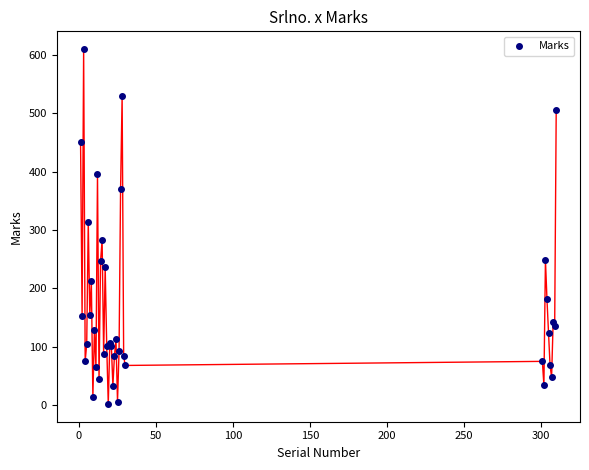

What Y value in the scatter plot is closest to 306?

314